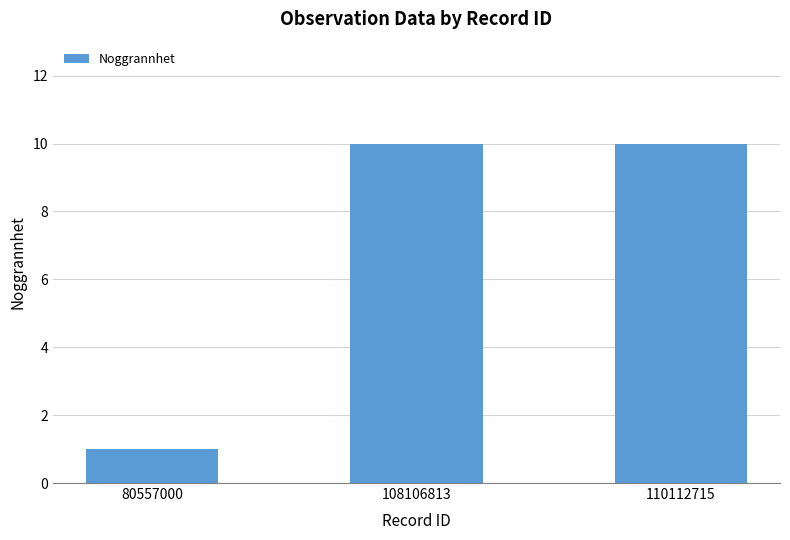

The value at 110112715 is 10. True or false?

True